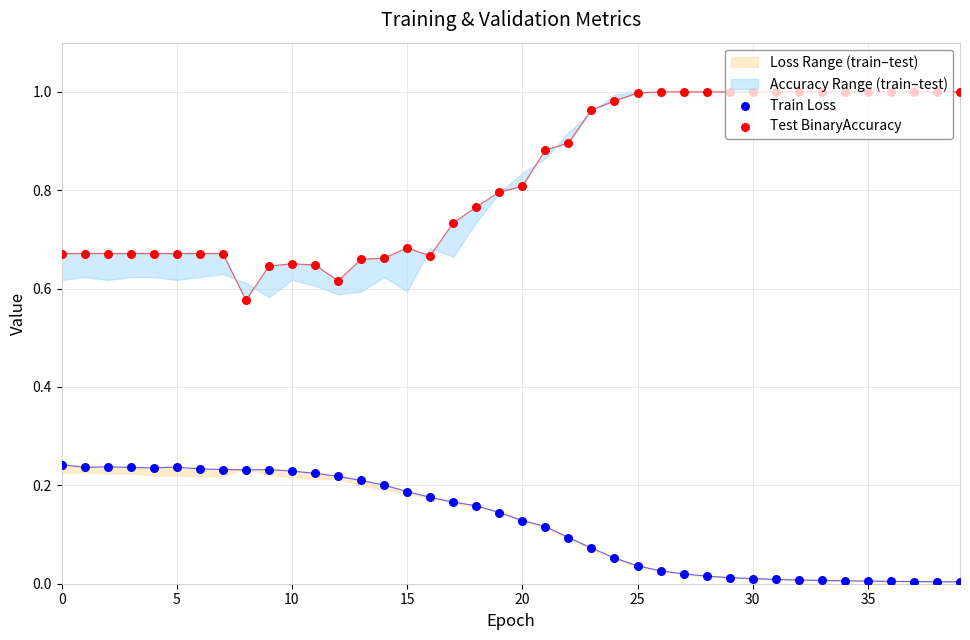

Is the value of Train Loss at 20 greater than the value of Test BinaryAccuracy at 23?

No